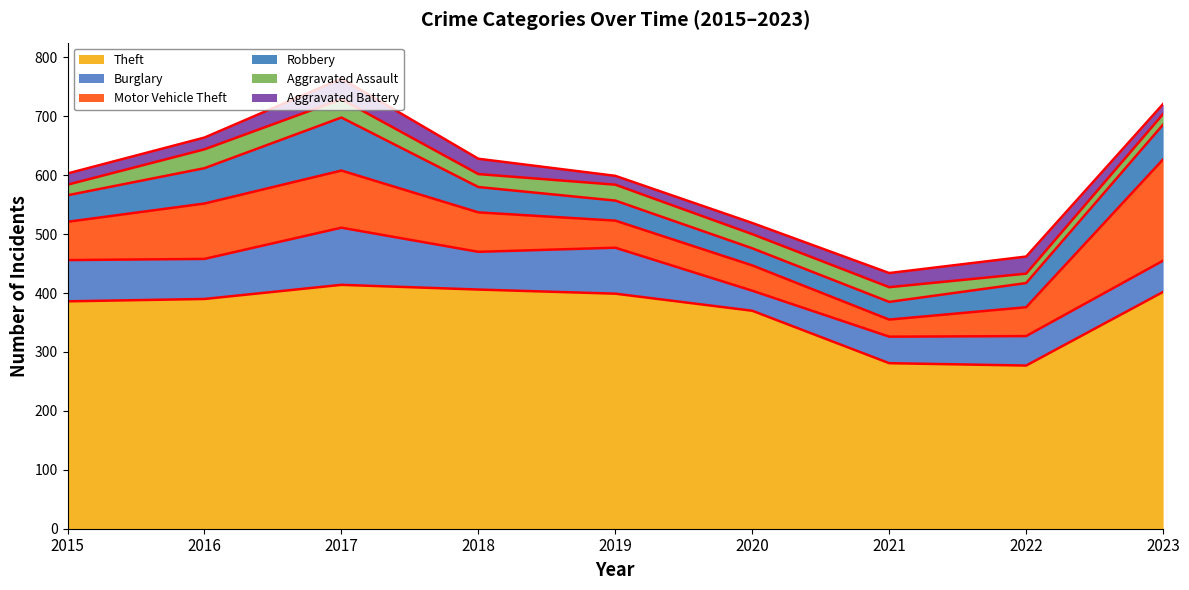

What is the sum of the Aggravated Assault values at 2016 and 2023?

50